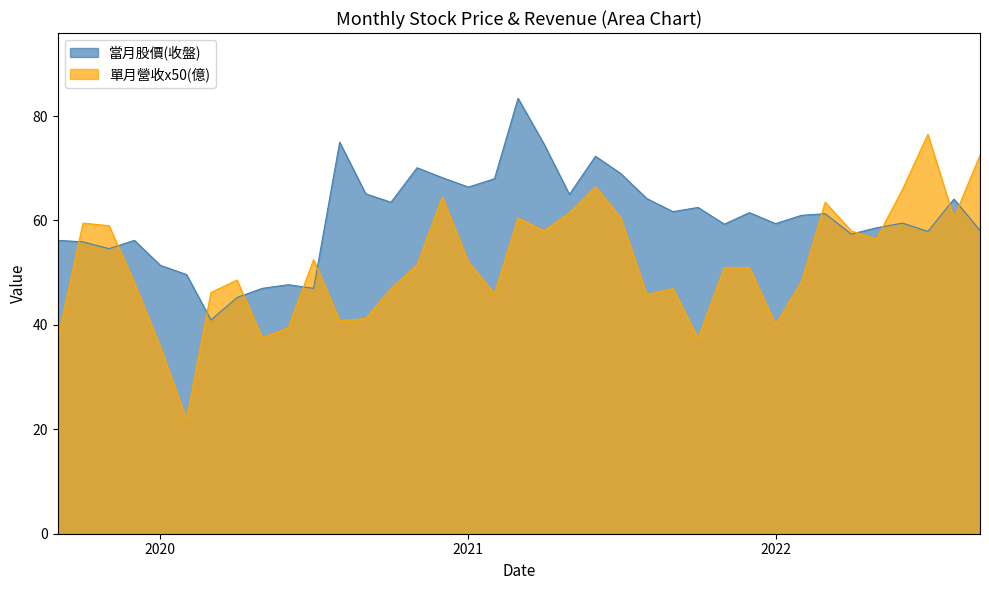

What is the greatest value displayed?

83.4